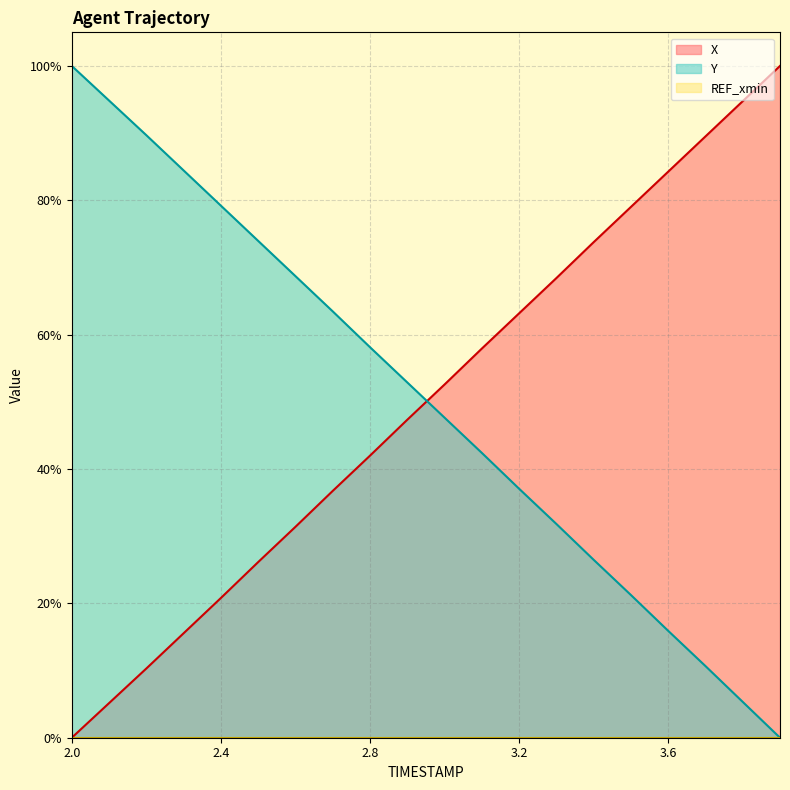

Which series has the largest total across all categories?

Y